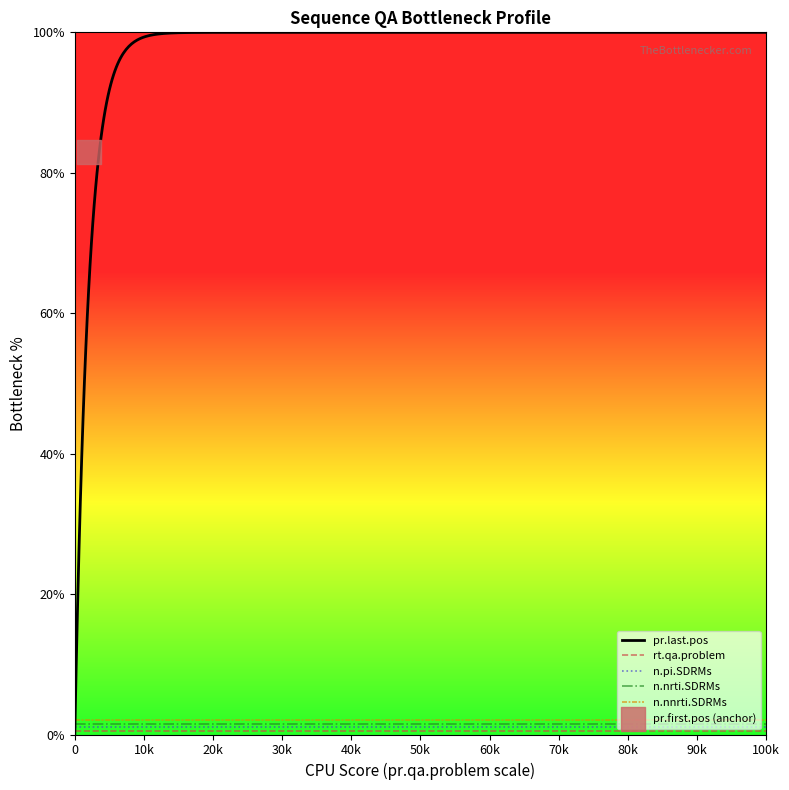

Is the value of pr.last.pos at 0 greater than the value of n.nnrti.SDRMs at 0?

No